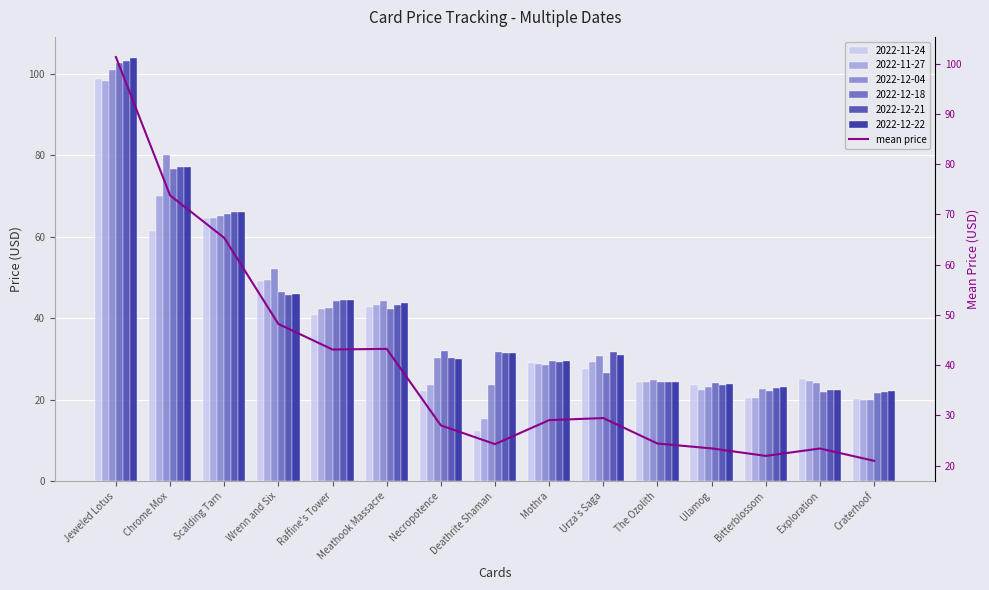

What is the change in value from Jeweled Lotus to Ulamog?

-77.9